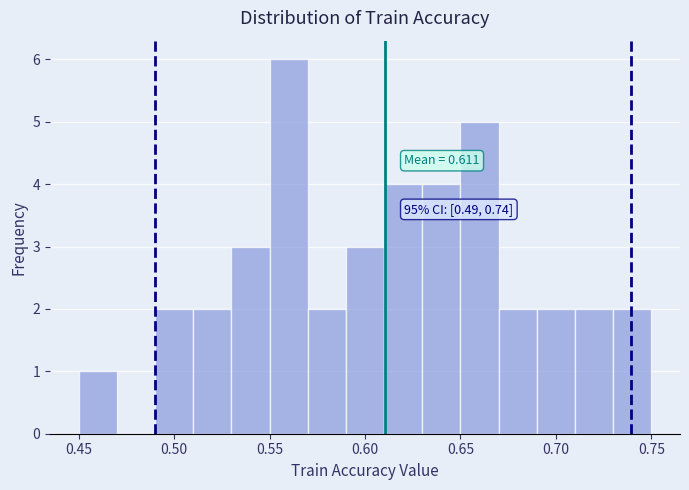

Which range on the x-axis has the tallest bar?

0.55 to 0.57